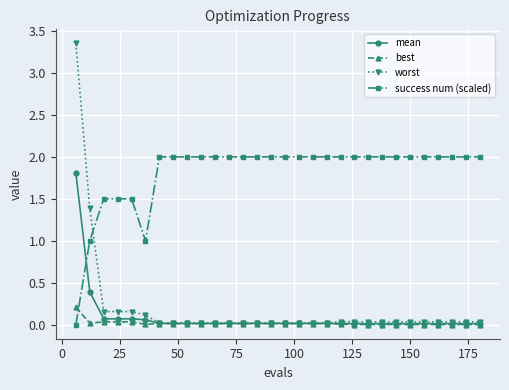

How many distinct data groups are displayed?

4